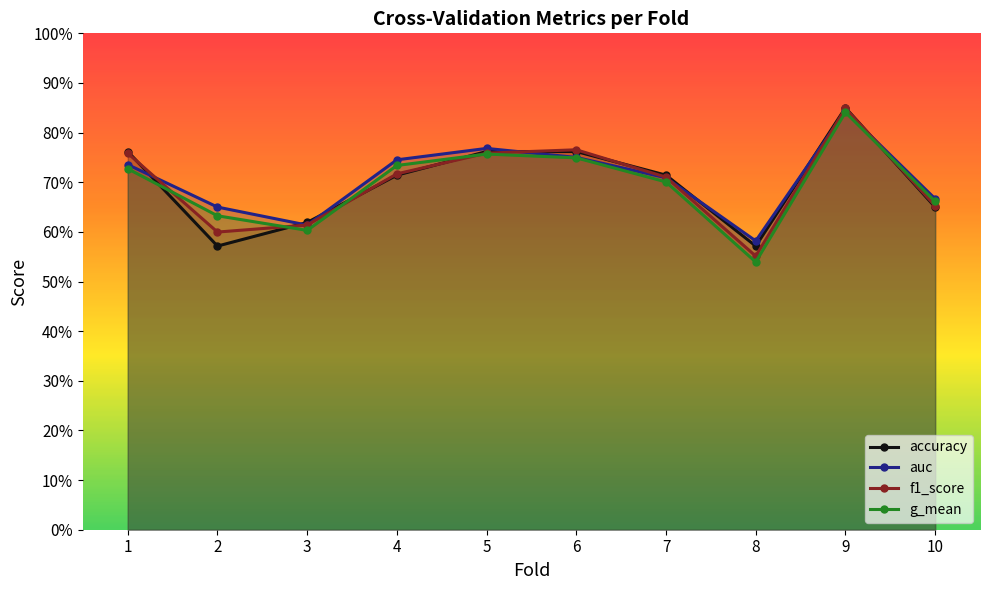

True or false: auc and accuracy cross at least once.

True